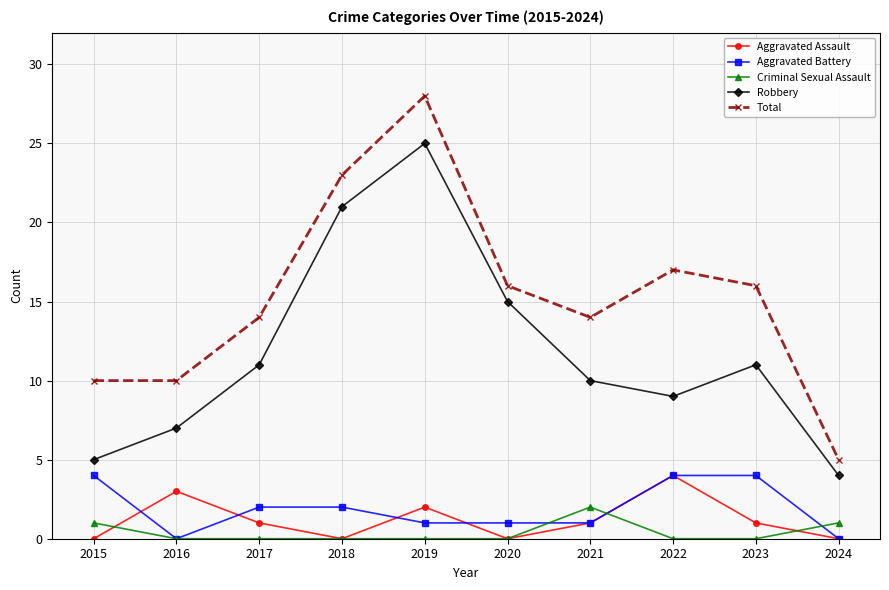

How many distinct data groups are displayed?

5